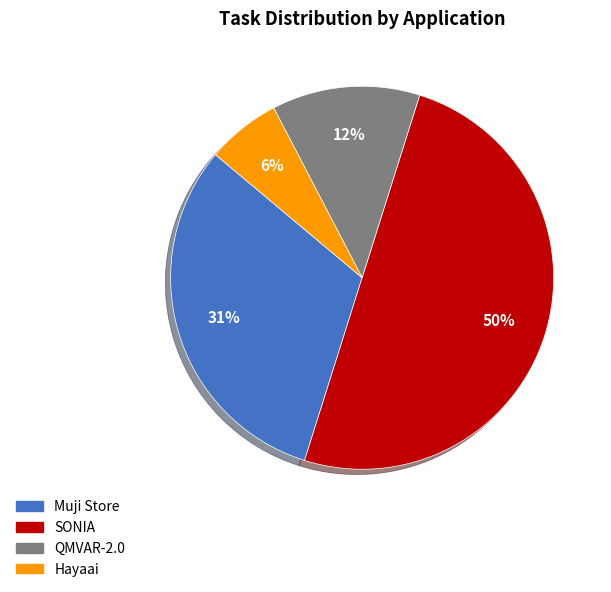

Which slice is the smallest?

Hayaai